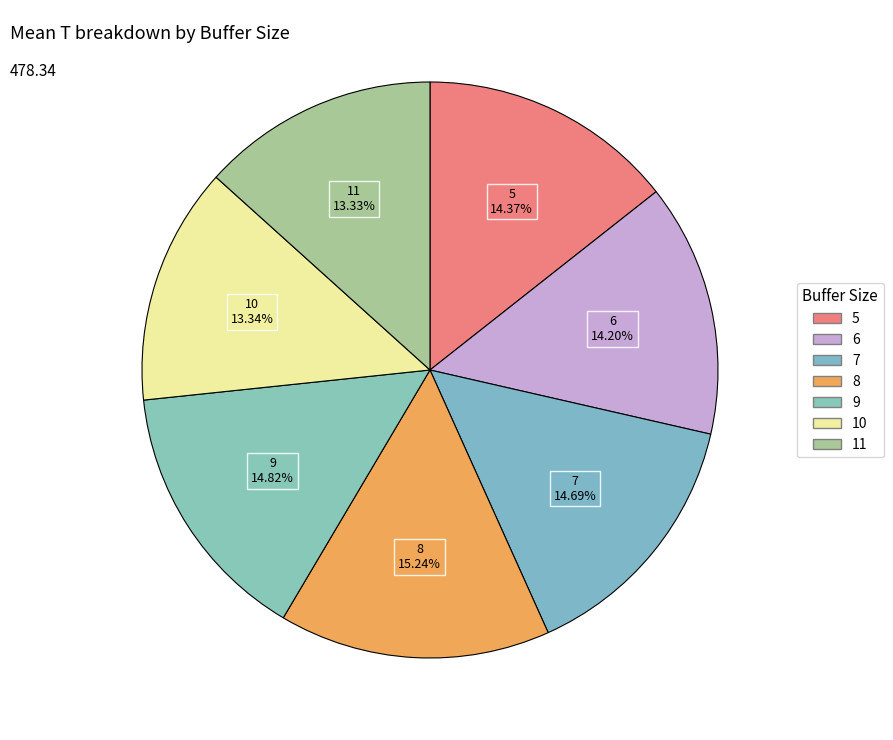

What percentage do 5 and 9 together represent?

29.2%